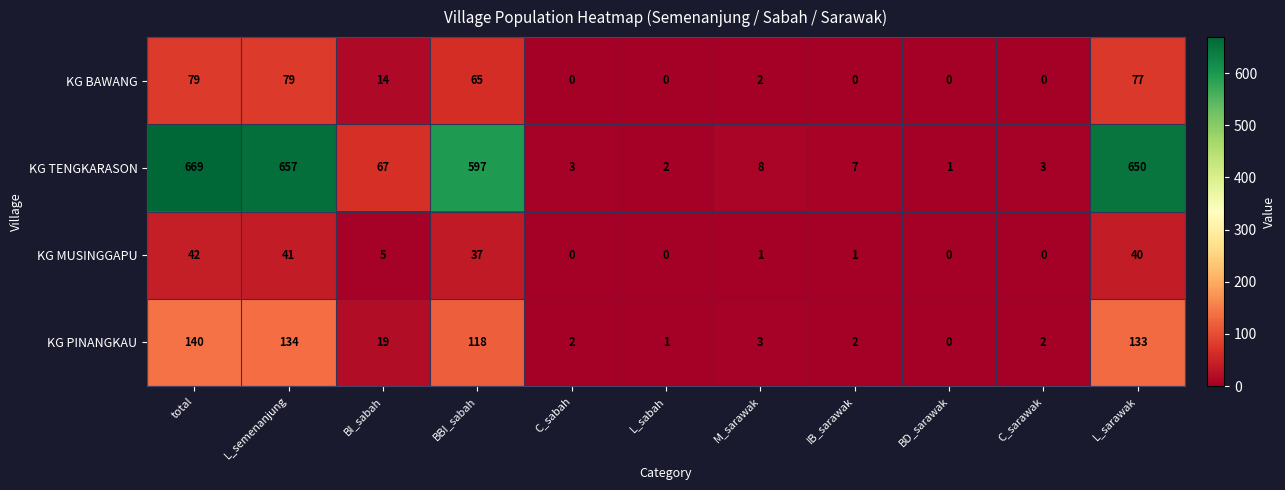

At how many categories does at least one series exceed 336?

4